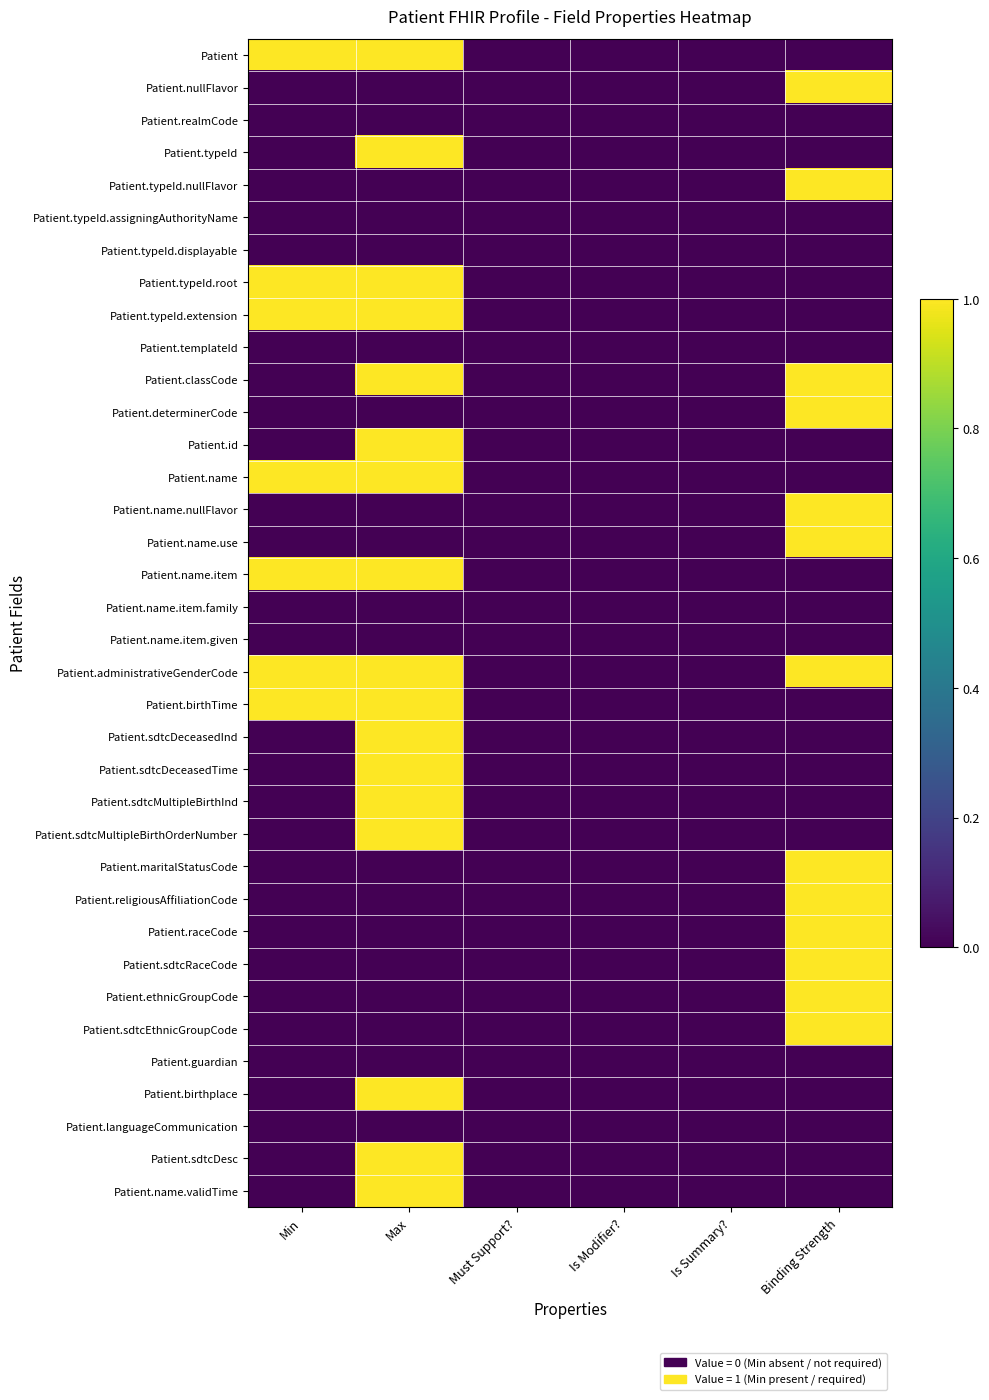

At how many categories does at least one series exceed 0?

3